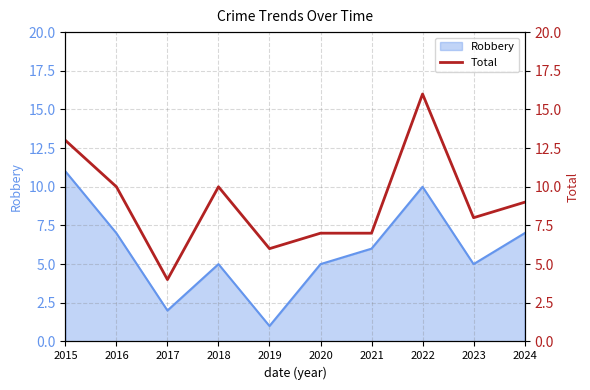

What is the value of the 8th point from the left?

16